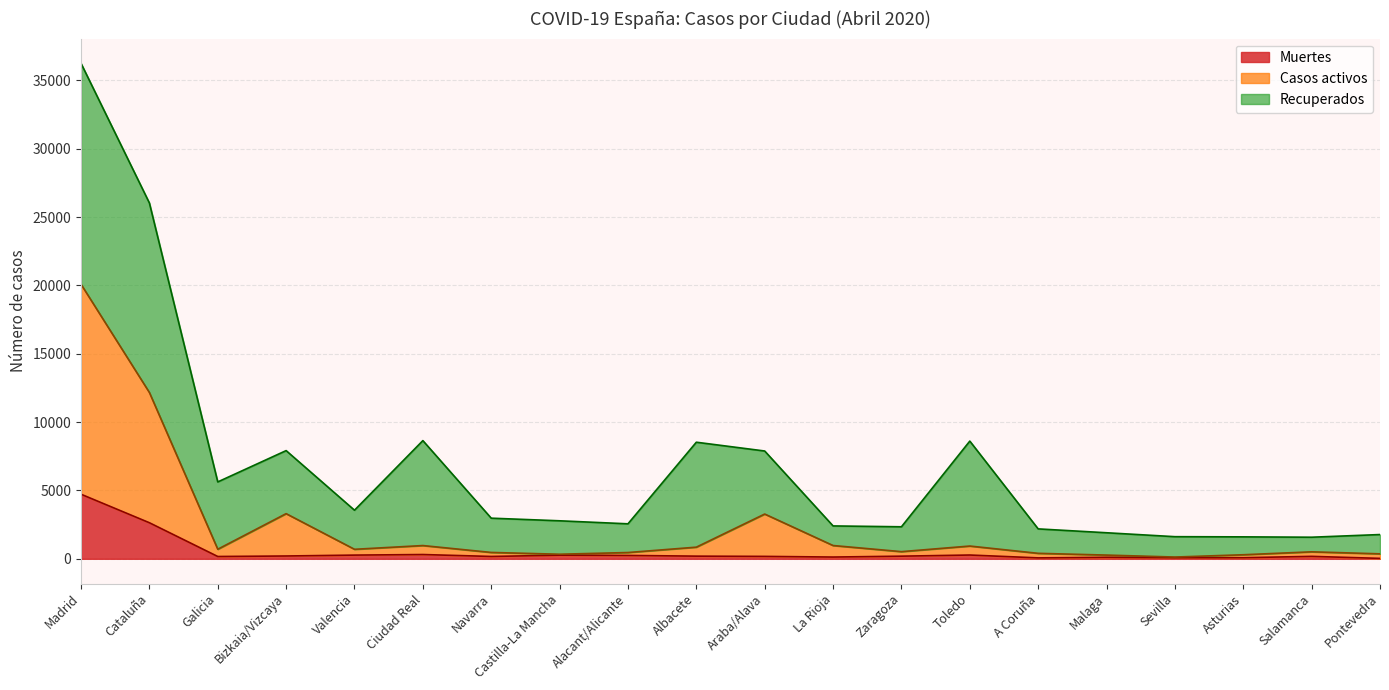

What is the highest value of the Muertes series?

4723